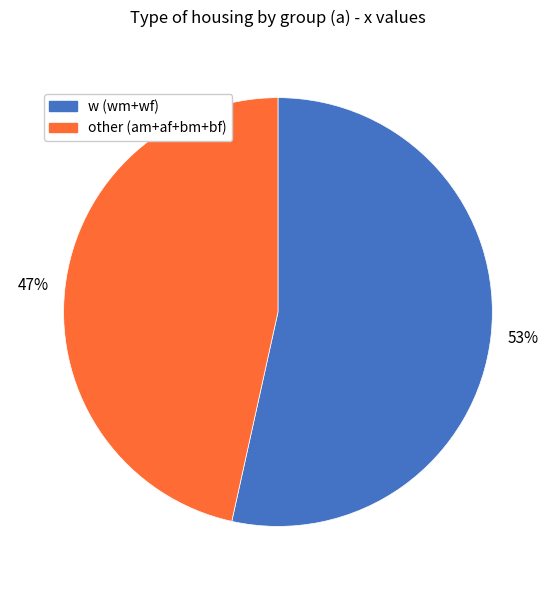

To the nearest percent, what is the average slice percentage?

50%